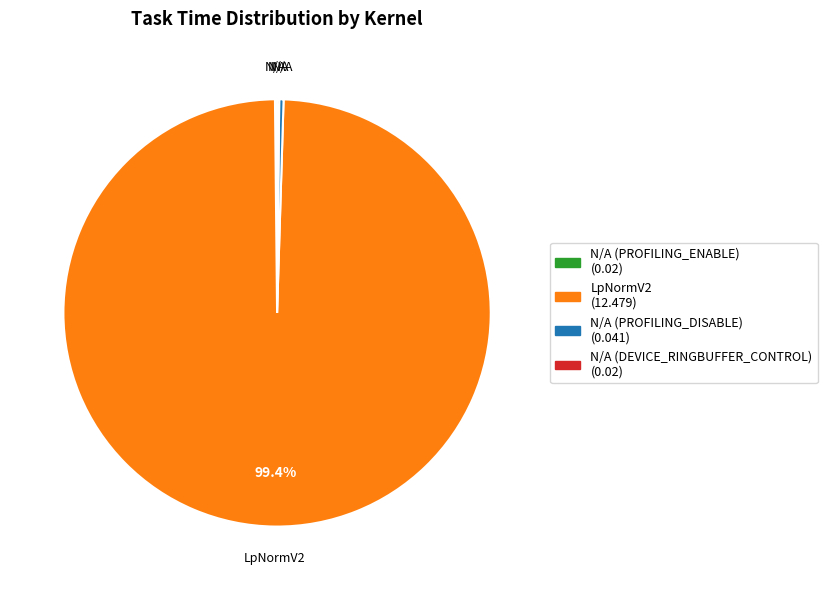

Is there a majority slice in this chart?

Yes